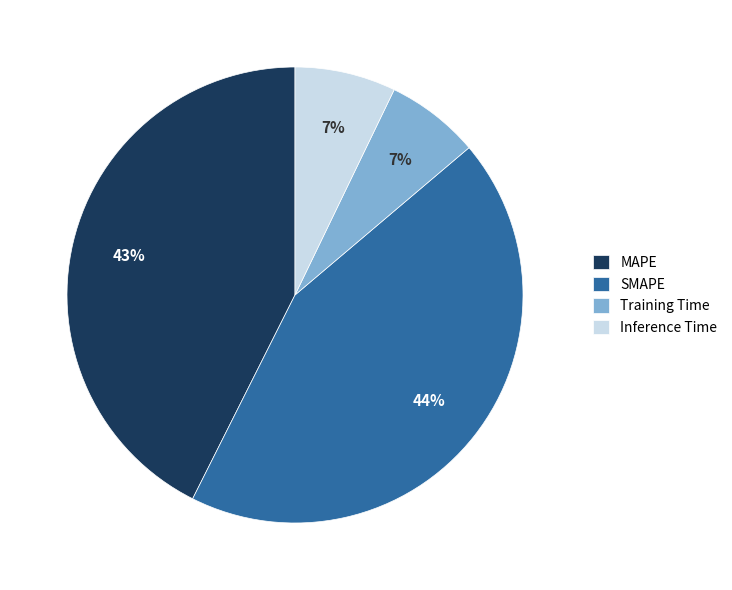

Do Inference Time and MAPE together represent more than half of the pie?

No